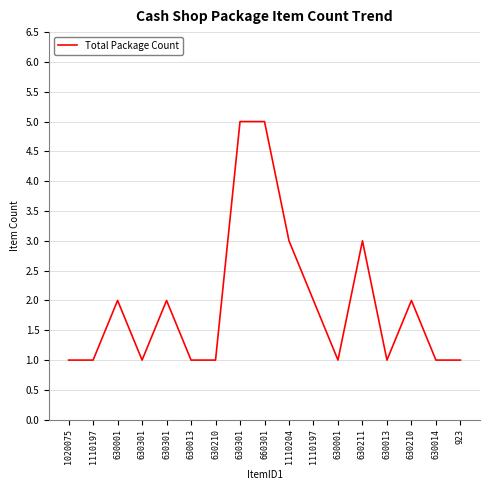

The value at 630014 is 1. True or false?

True